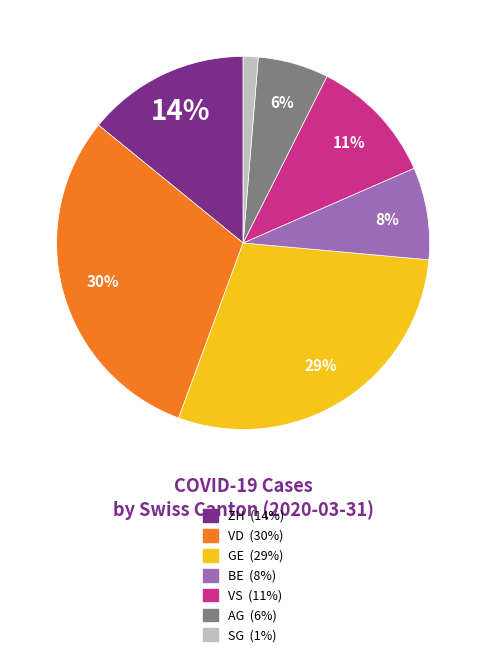

What percentage is the VS slice, to the nearest percent?

11%